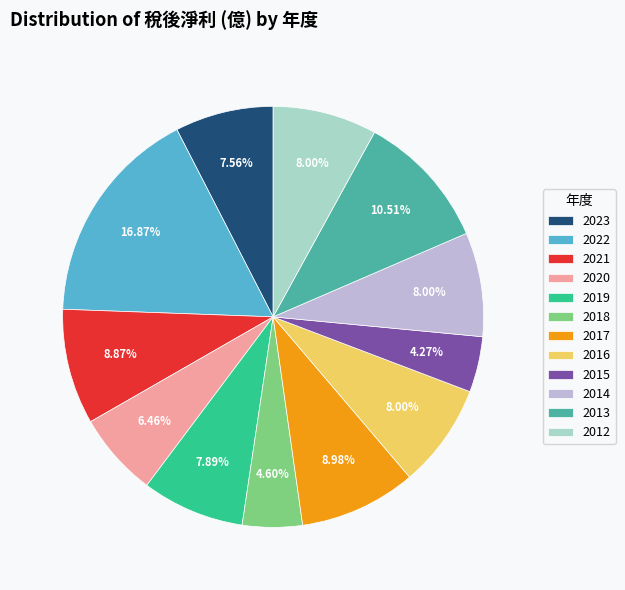

Do 2019 and 2022 together represent more than half of the pie?

No